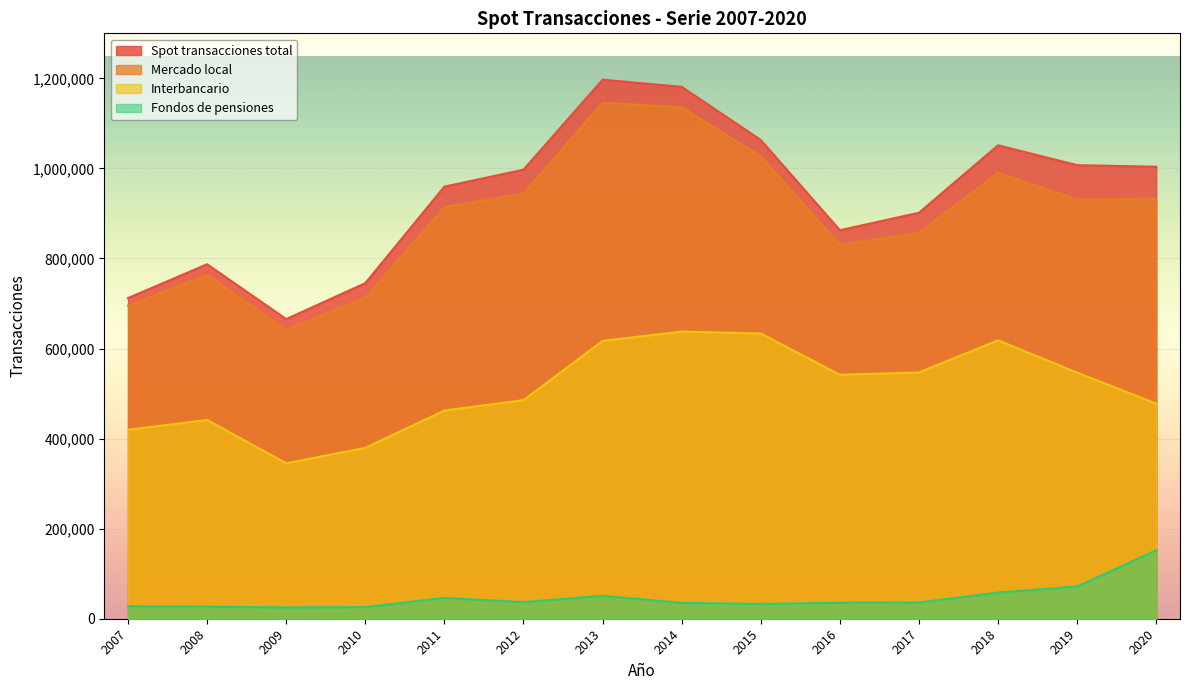

How many values in the Interbancario series are below 541807?

7